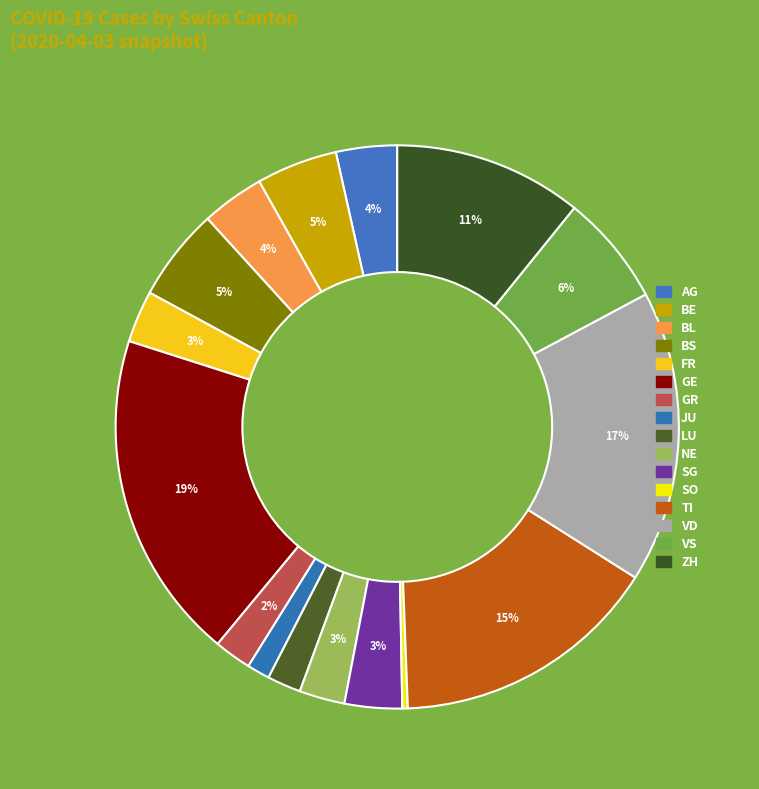

Which category has the smallest portion of the pie?

SO